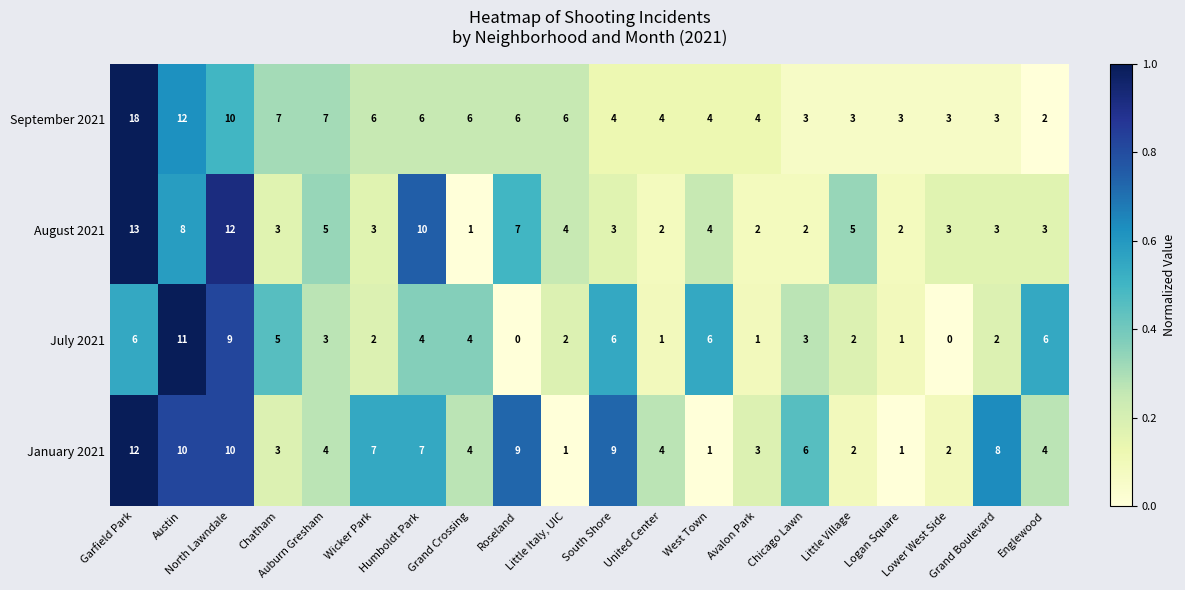

Which series has the largest range (max minus min)?

September 2021